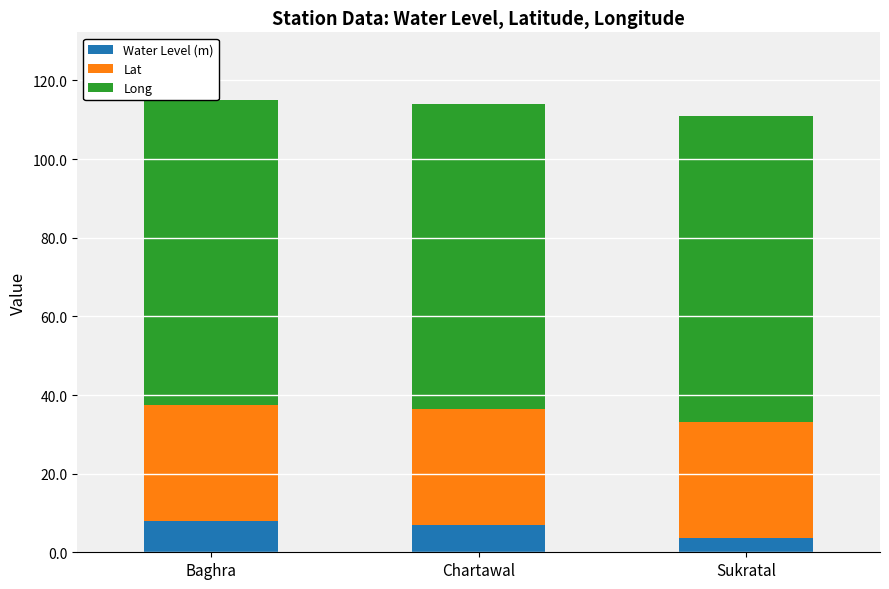

What is the sum of the Water Level (m) values at Chartawal and Sukratal?

10.5